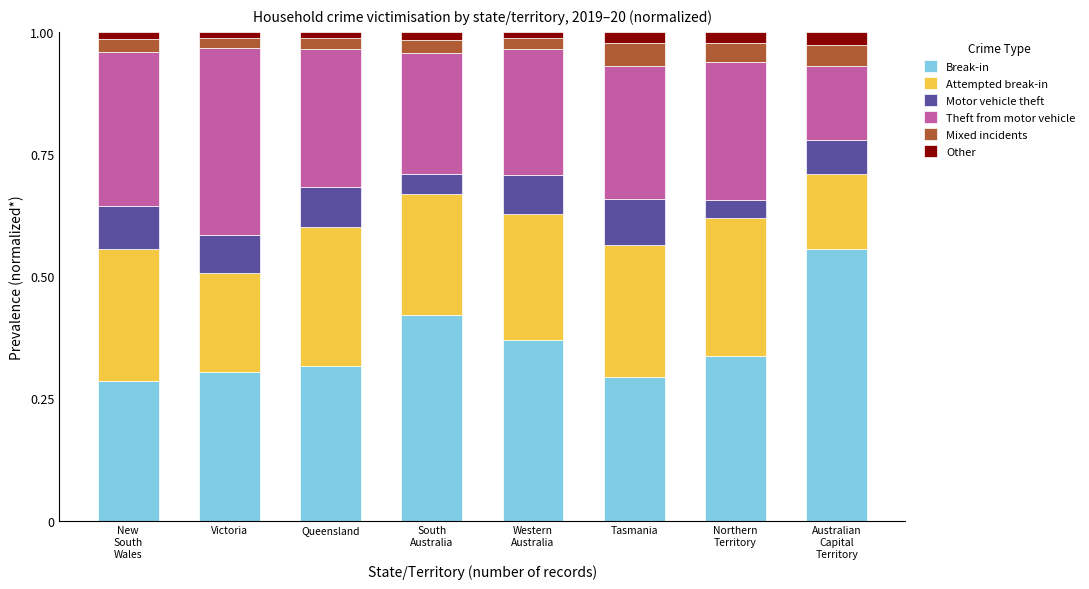

Are the bars horizontal?

No